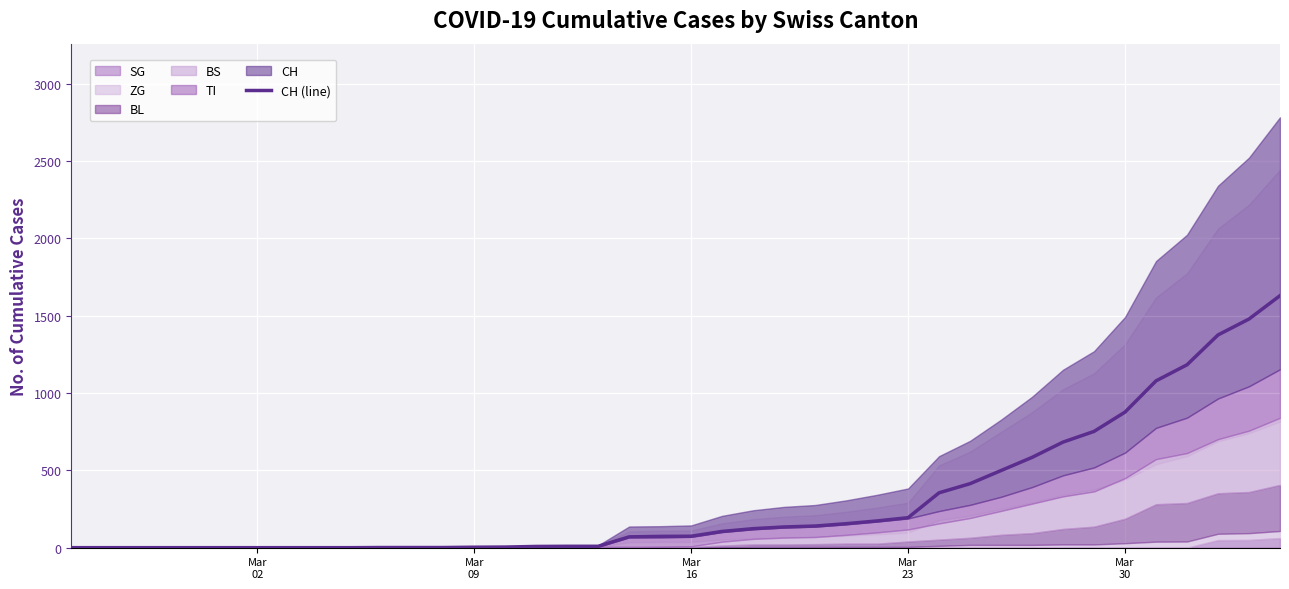

What is the sum of all values?

12188